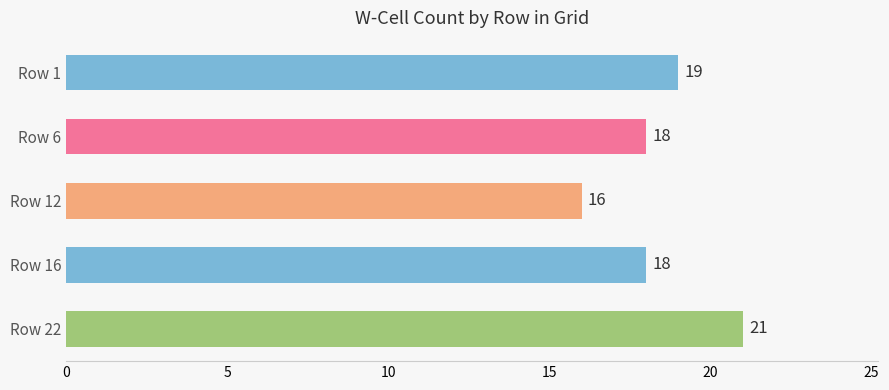

How many values are below 18?

1